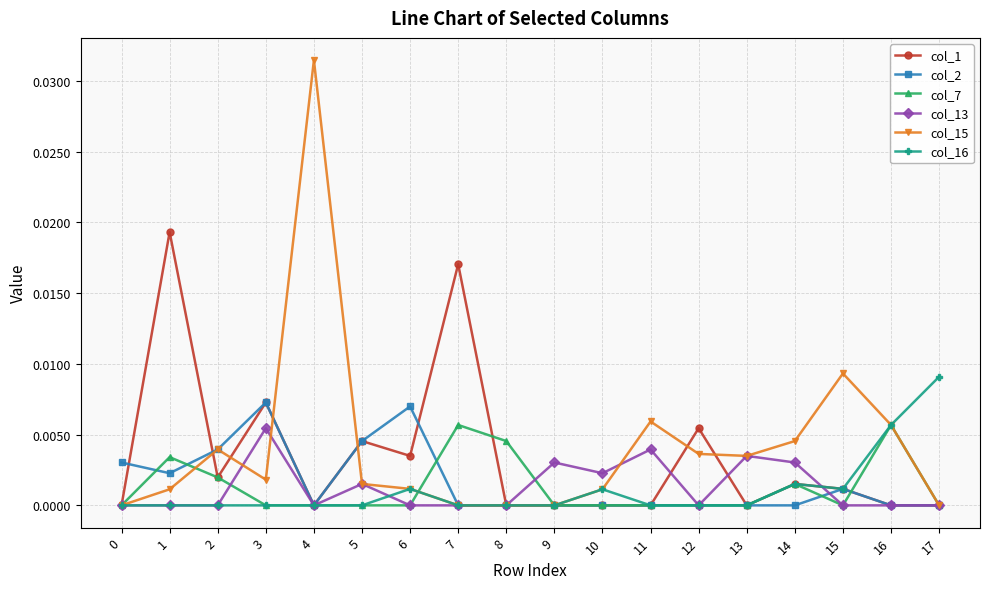

Which series has the largest range (max minus min)?

col_15